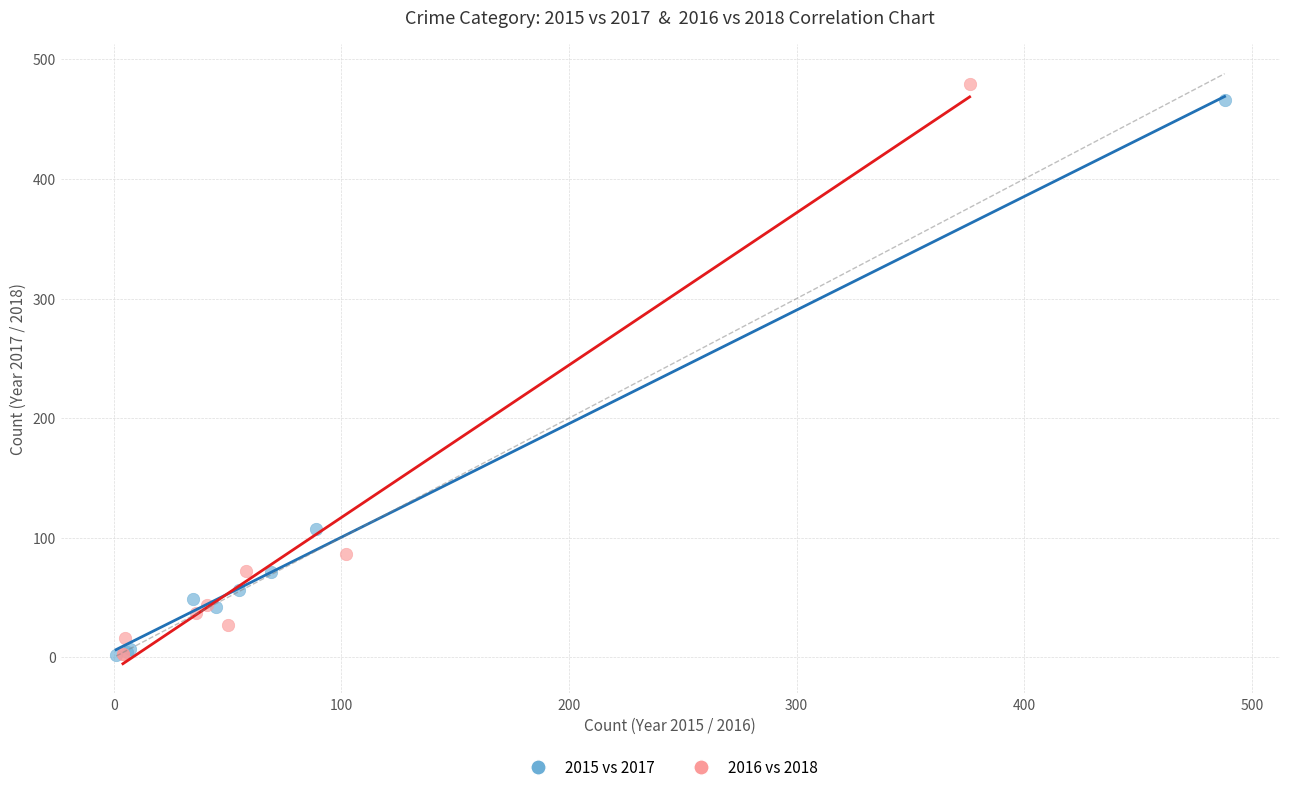

Which series has the widest spread of Y values?

2016 vs 2018